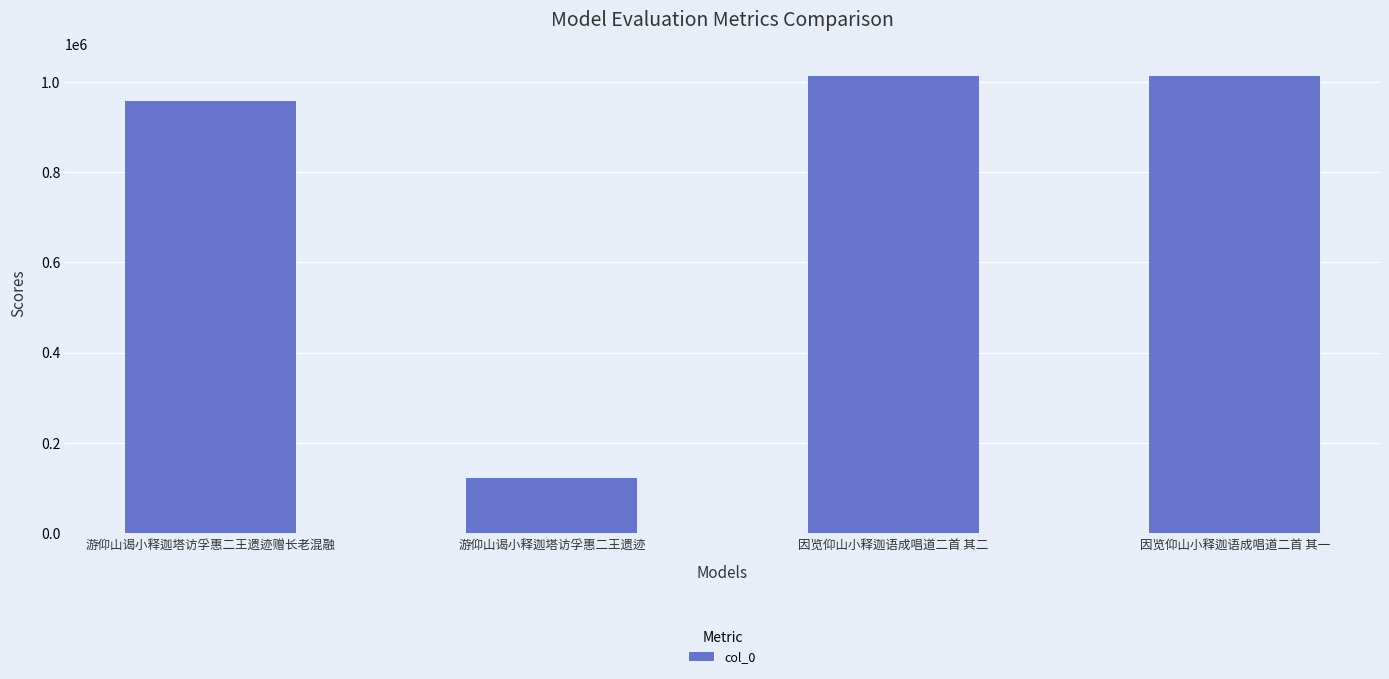

Which has a higher value, 游仰山谒小释迦塔访孚惠二王遗迹 or 因览仰山小释迦语成唱道二首 其一?

因览仰山小释迦语成唱道二首 其一